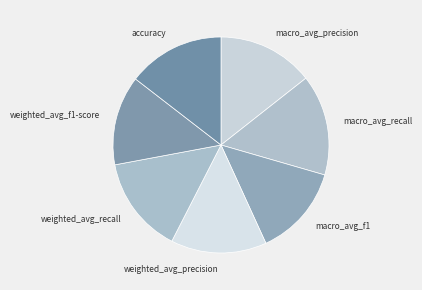

How many segments does this pie chart have?

7